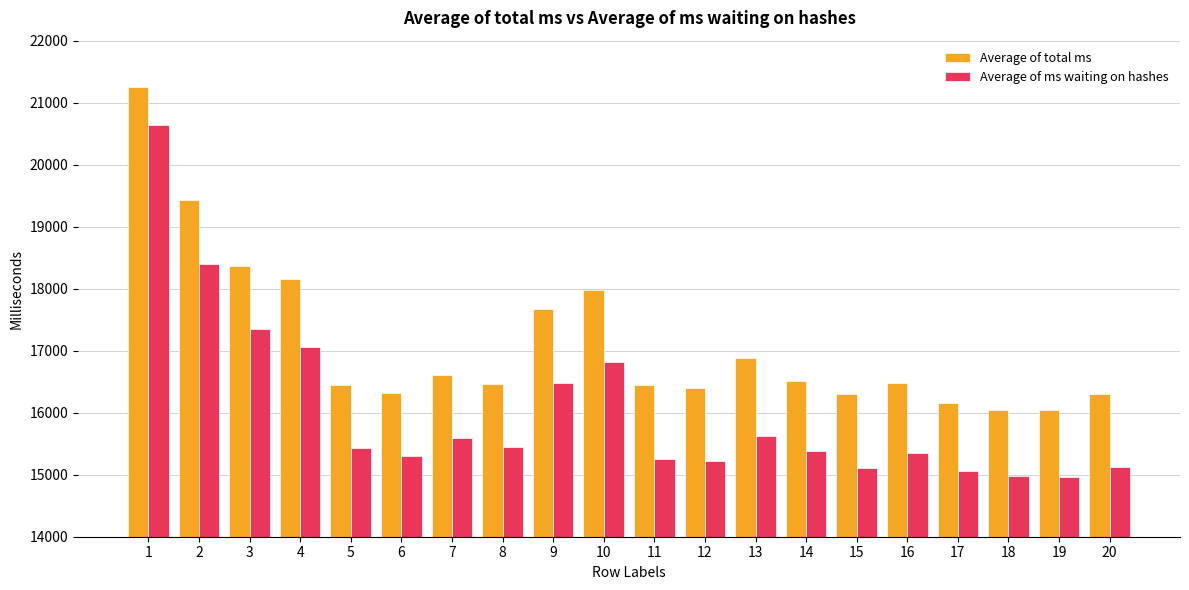

What is the sum of all Average of total ms values?

342260.8